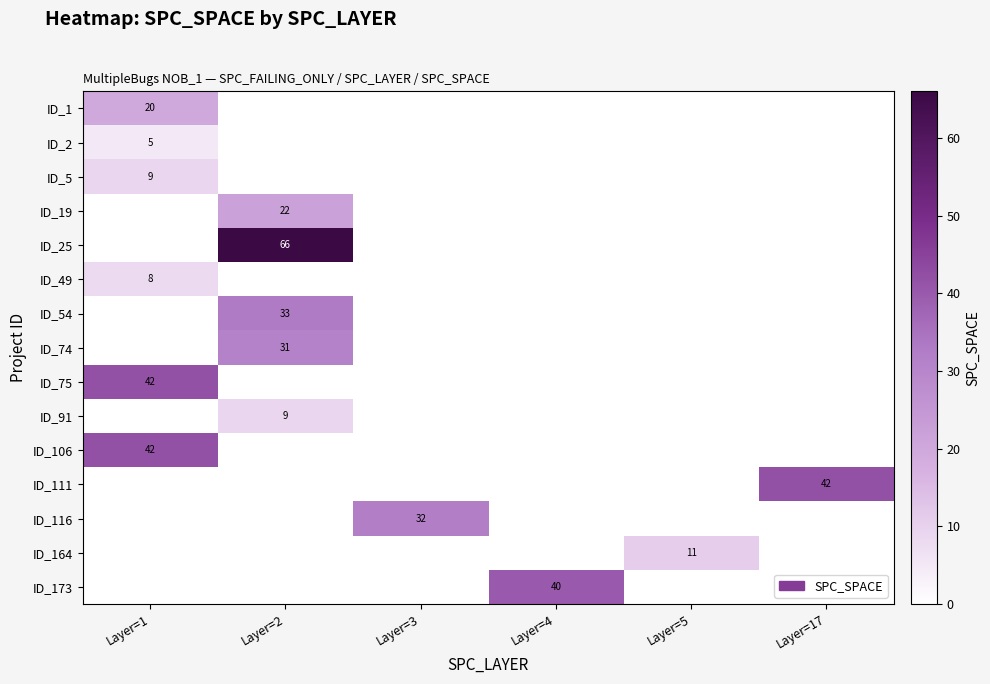

The ID_2 series shows 5 at Layer=1. True or false?

True